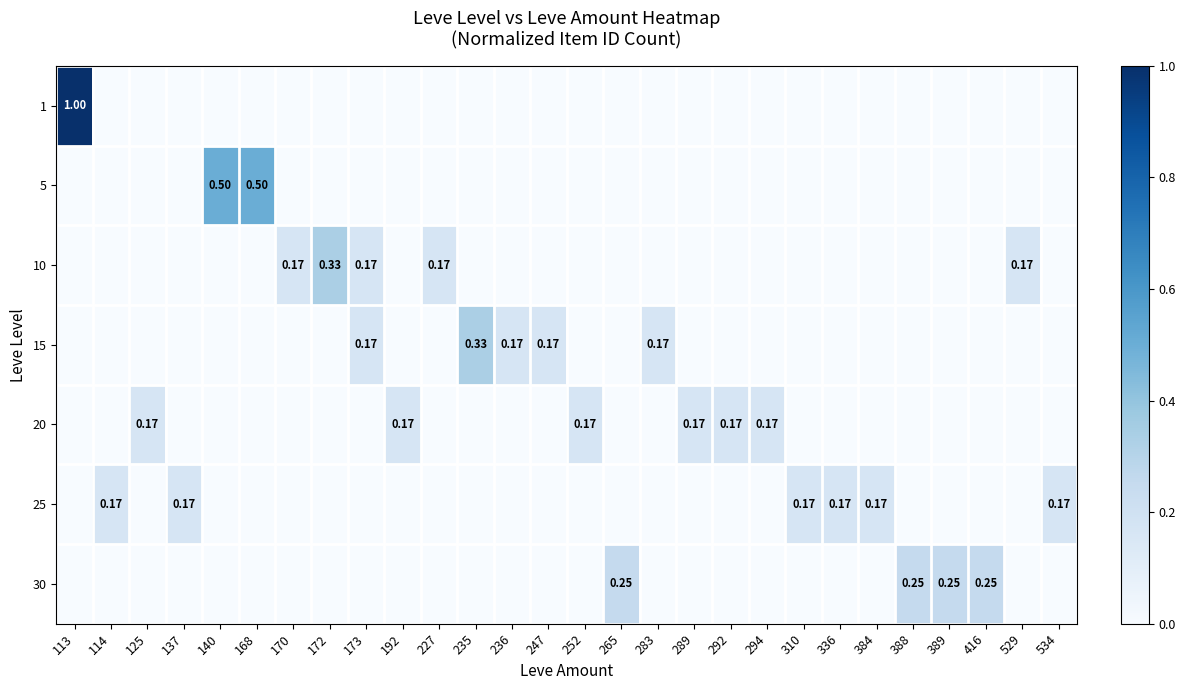

How many series are shown in this chart?

7